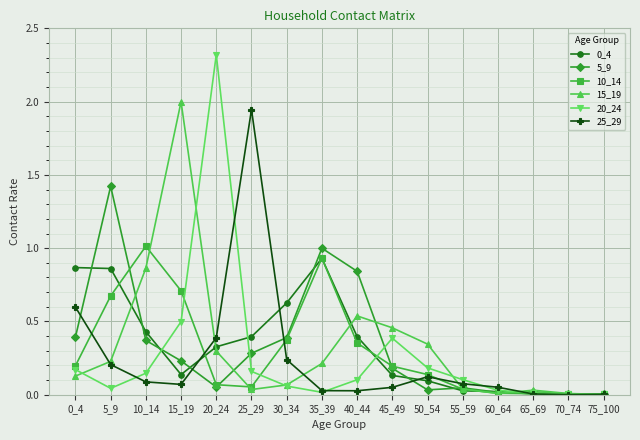

Does the chart have visible grid lines?

Yes